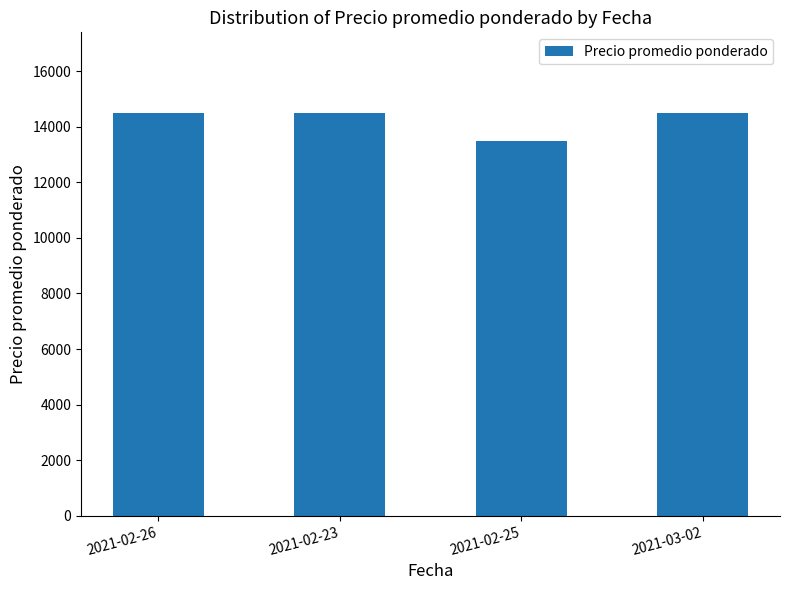

How many categories are shown in the chart?

4